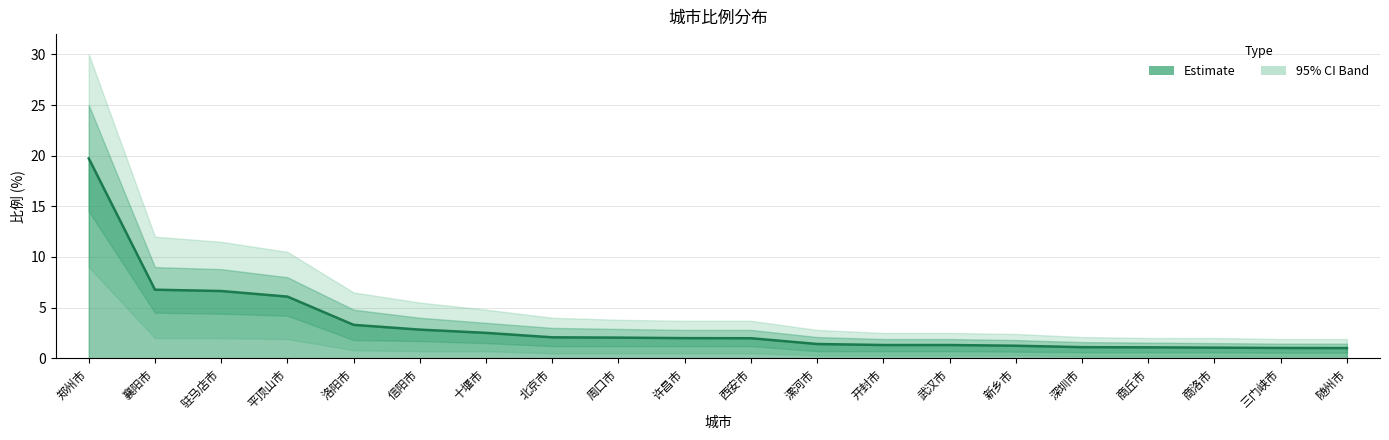

What is the change in value from 西安市 to 武汉市?

-0.7